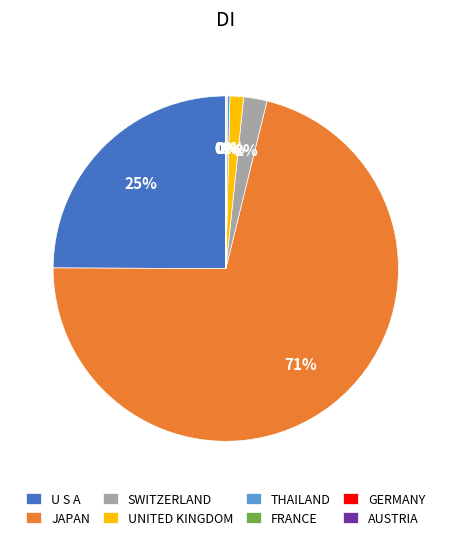

Which slice is the largest?

JAPAN